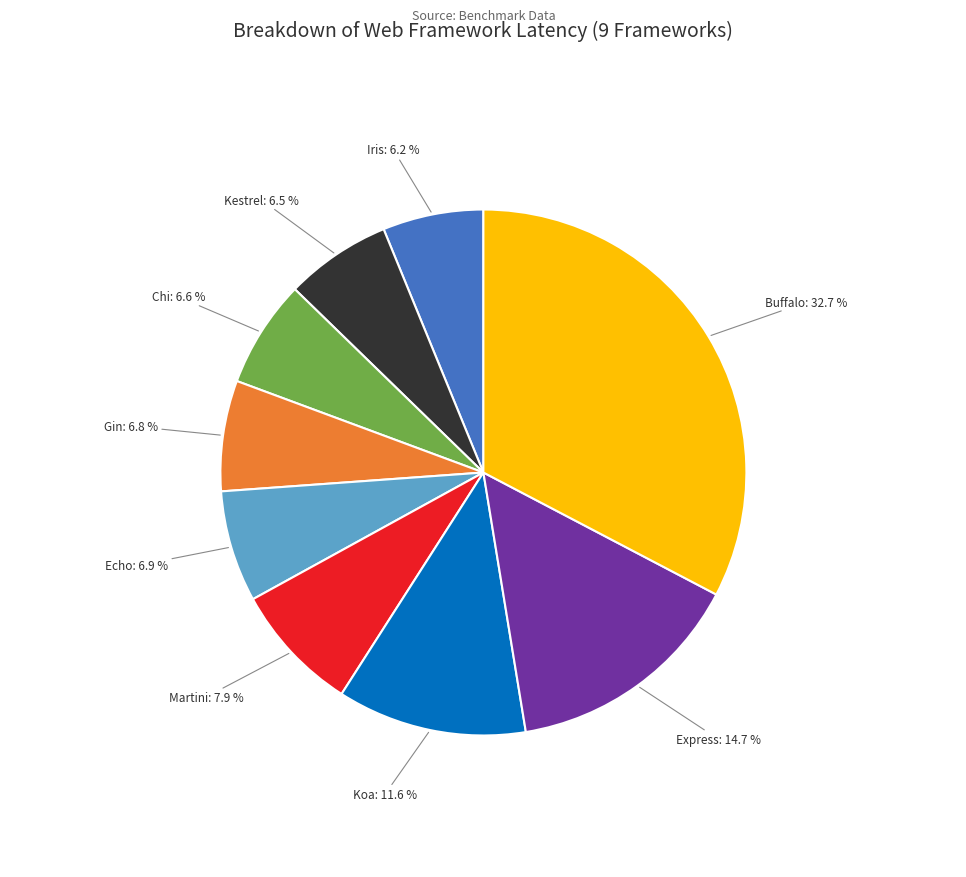

Does any single category account for the majority?

No